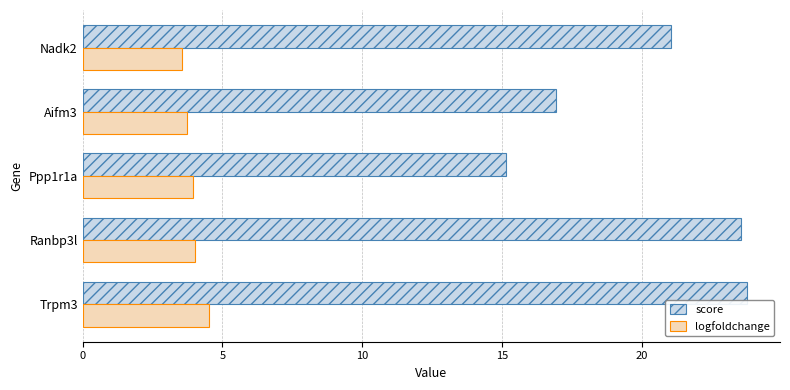

Between Trpm3 and Nadk2, which series saw the biggest shift?

score